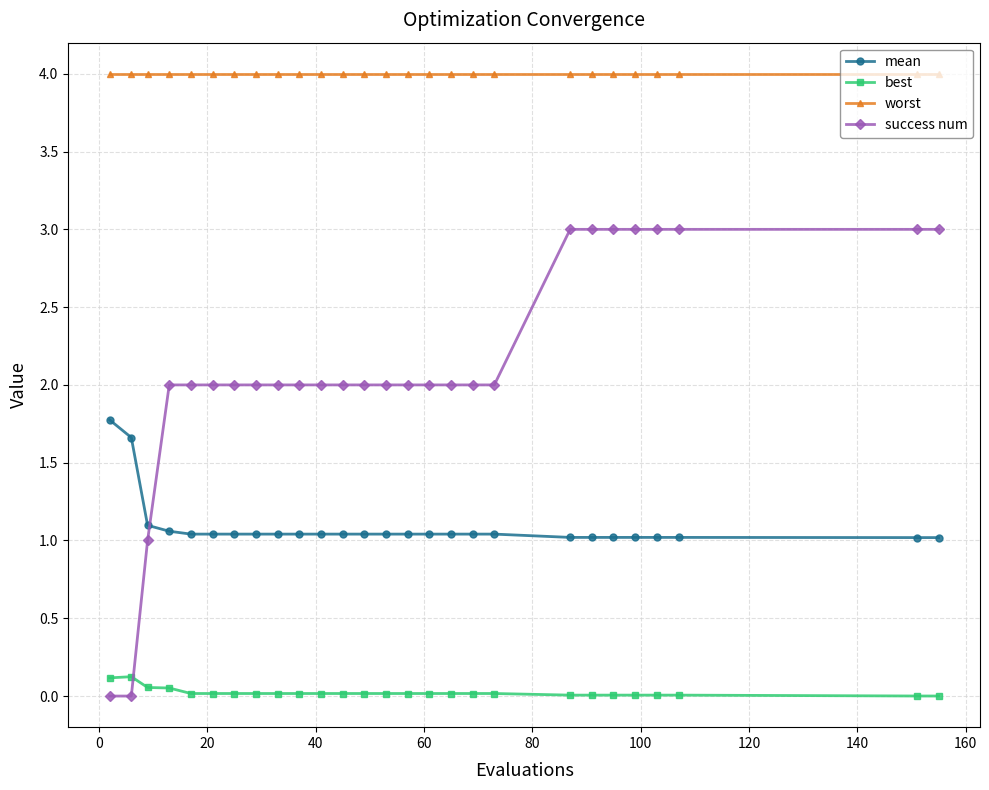

What is the sum of all worst values?

108.0